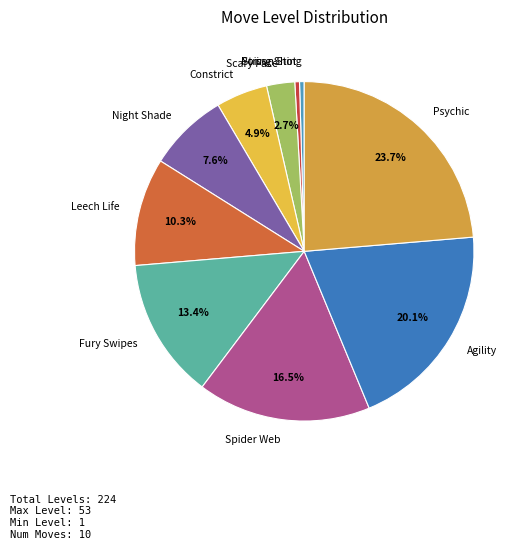

Which has a higher value, Scary Face or Night Shade?

Night Shade